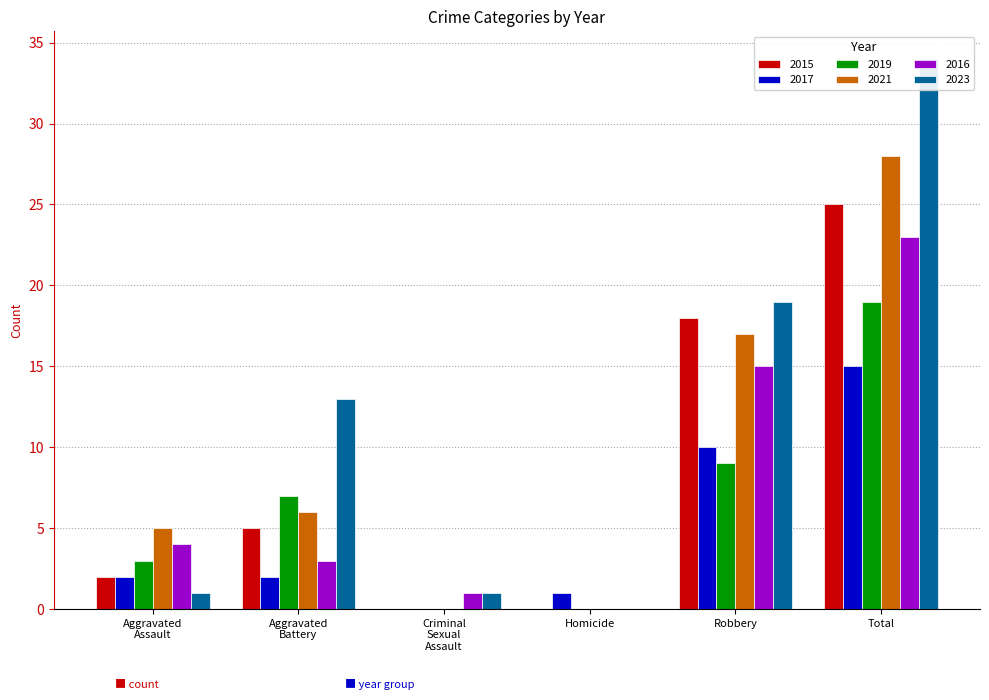

What is the difference between the maximum and second lowest values in the 2015 series?

25